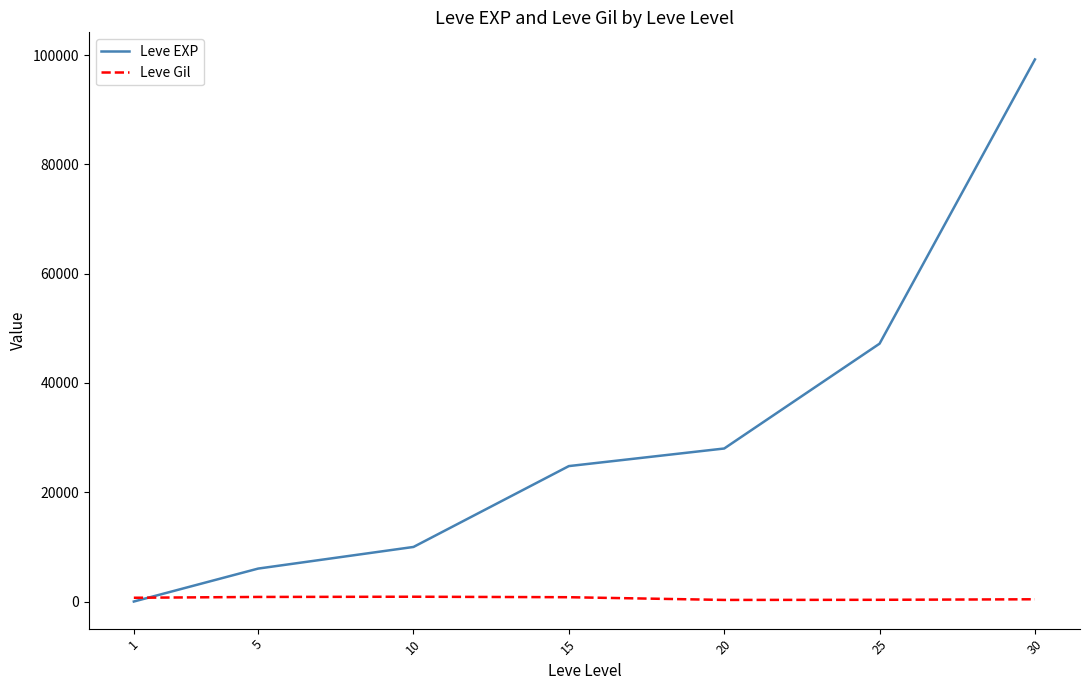

True or false: Leve EXP has more than 0 interior local peaks.

False